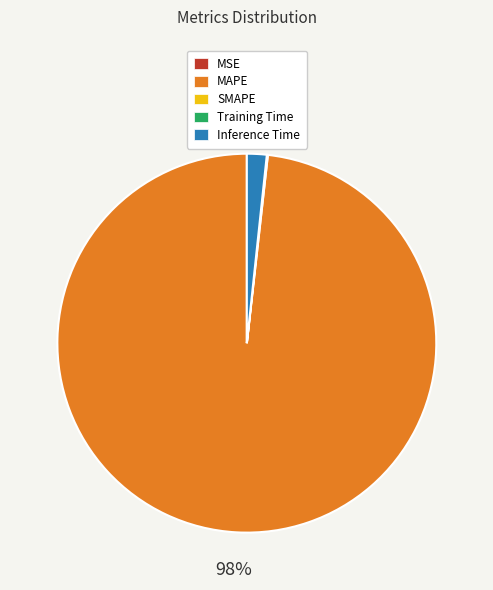

Is there any slice that represents more than half of the pie?

Yes